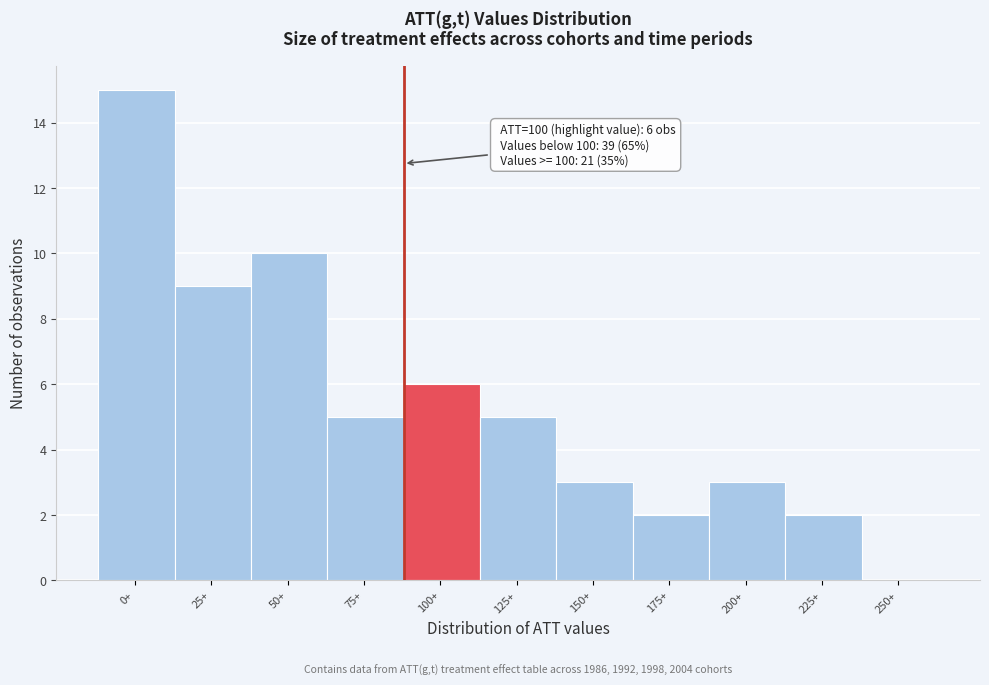

Reading left to right, extract all data points from this chart.

0+=15	25+=9	50+=10	75+=5	100+=6	125+=5	150+=3	175+=2	200+=3	225+=2	250+=0